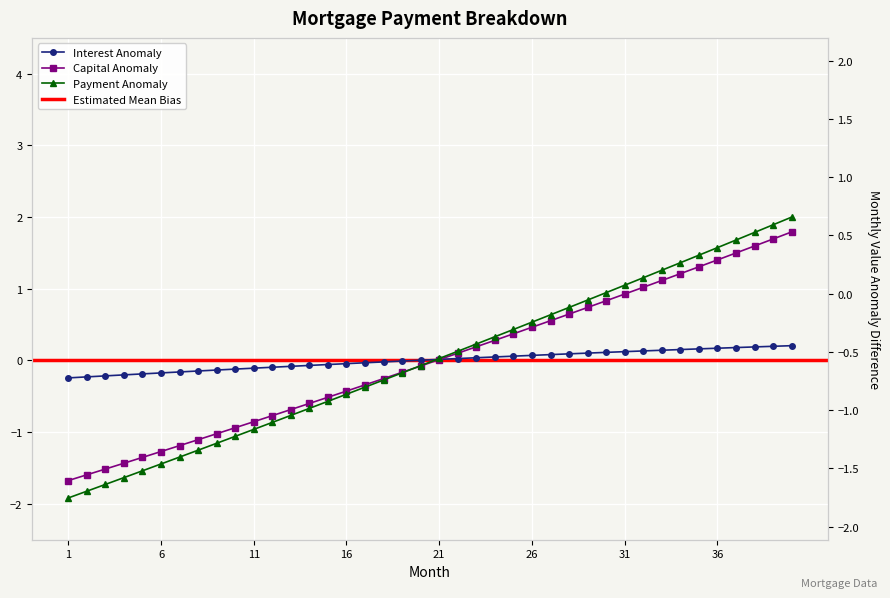

What is the value of the interest point at the 39th from the left?

0.2